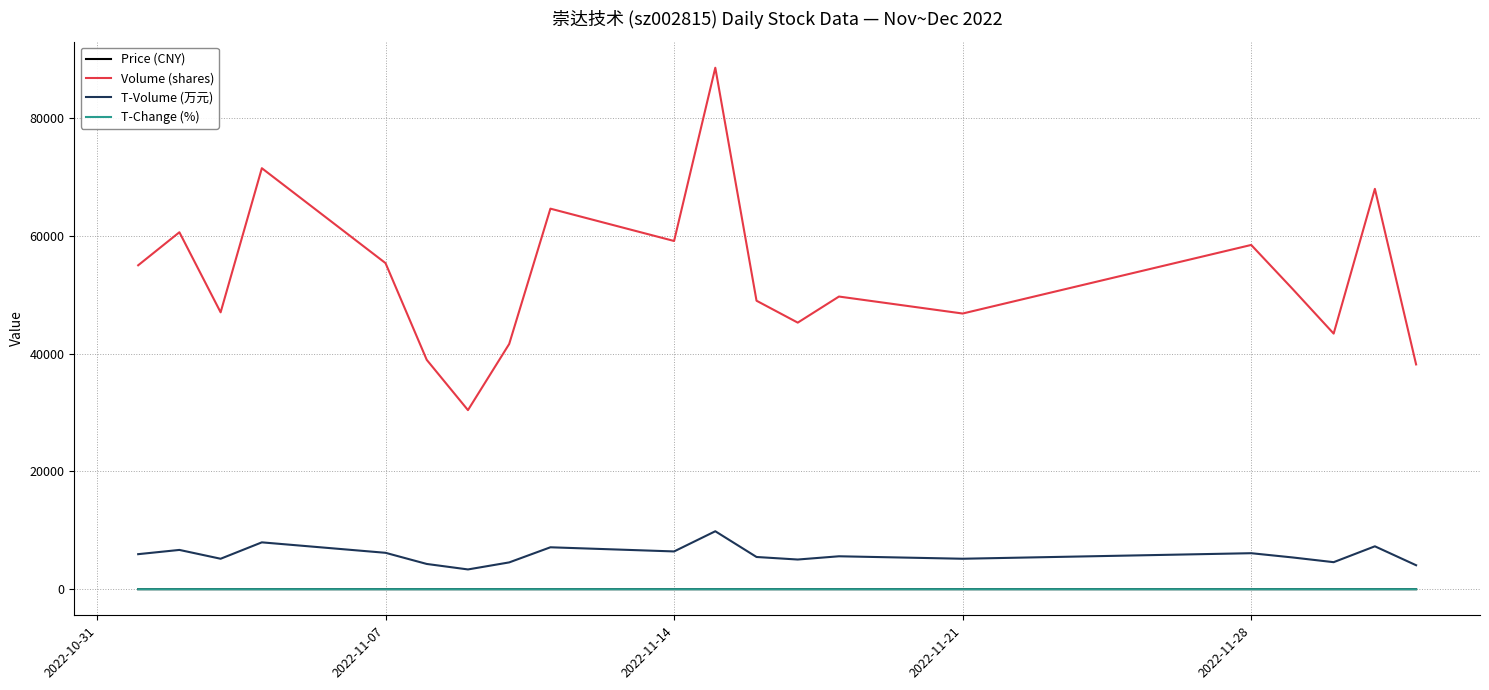

True or false: Volume (shares) and Price (CNY) intersect in this chart.

False